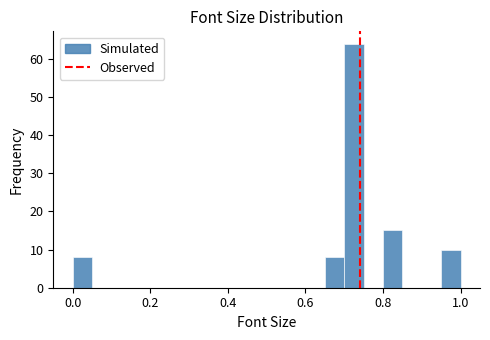

Around what value on the x-axis is the tallest bar? Give the approximate position of its centre, as read against the axis.

0.72